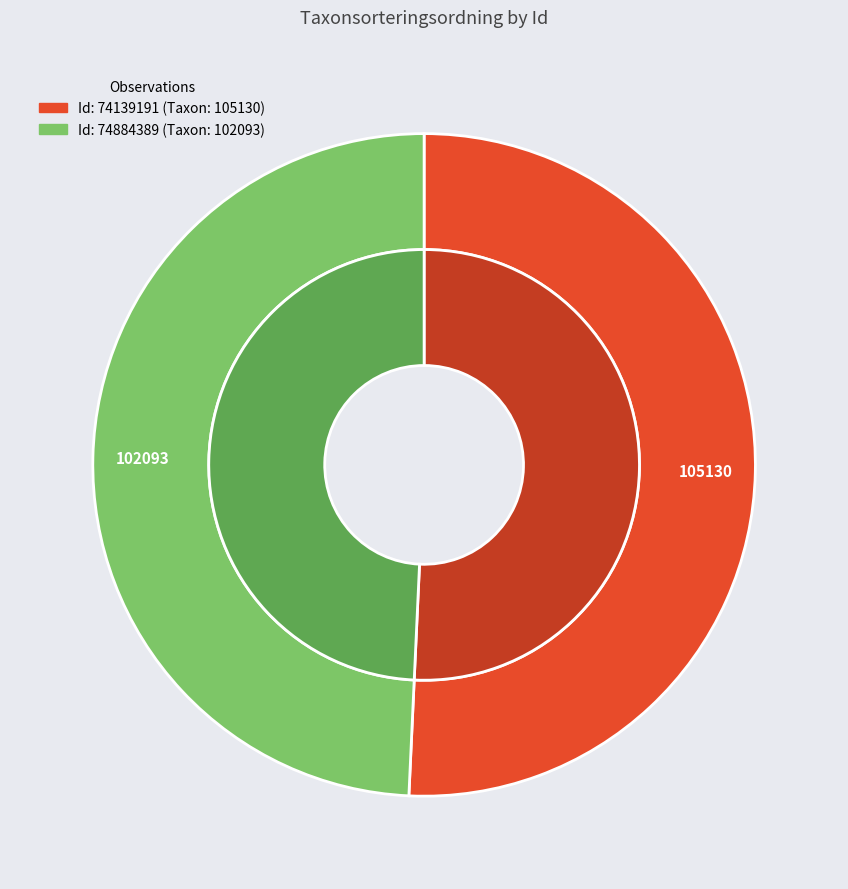

True or false: 74884389 accounts for 49% of the total.

True